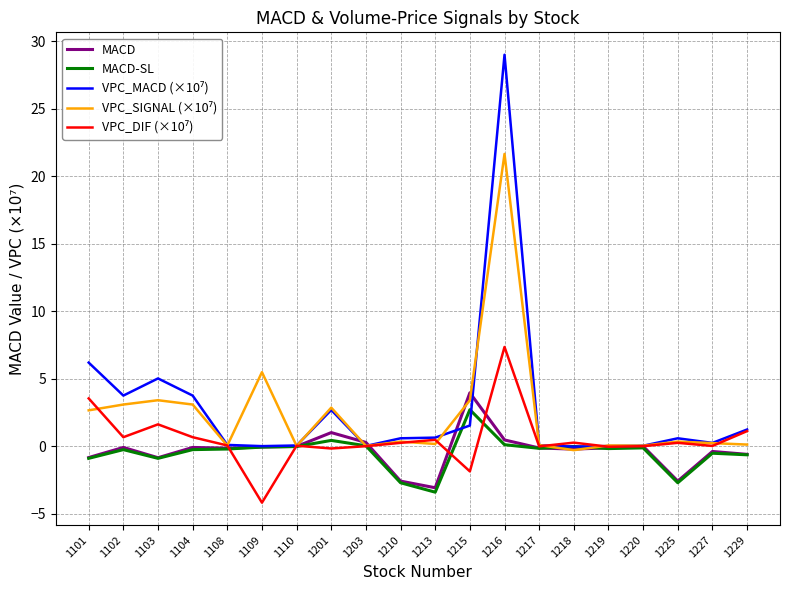

Which category has the highest value in the MACD-SL series?

1215